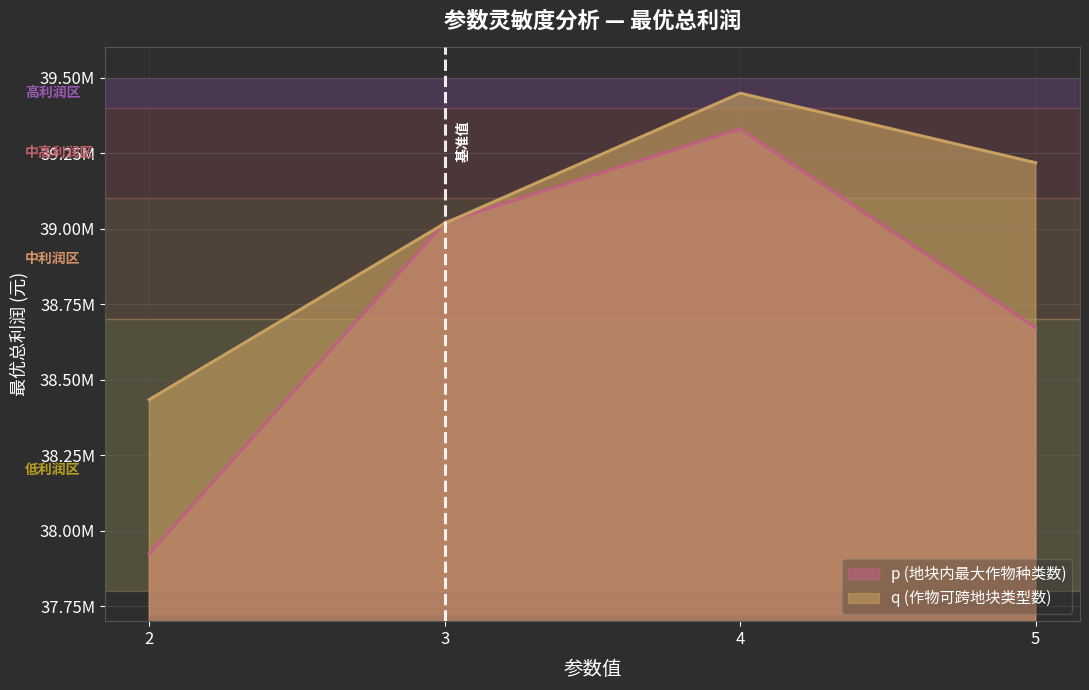

Where does the q (作物可跨地块类型数) series first go above 39218182?

4